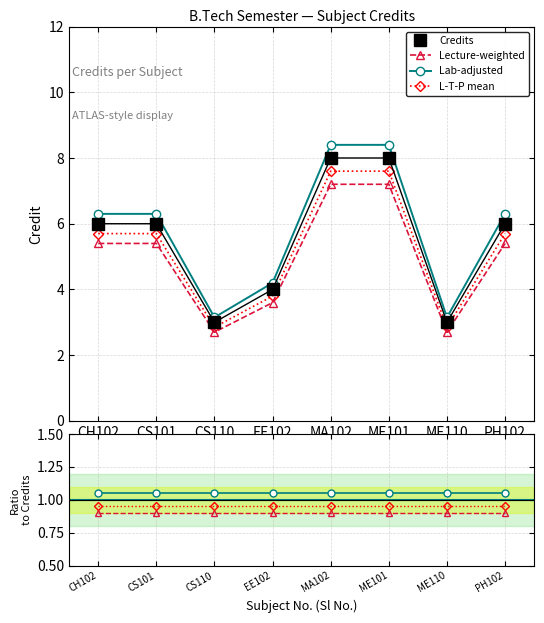

What are all the series names shown in the legend?

Credits, Lecture-weighted, Lab-adjusted, L-T-P mean